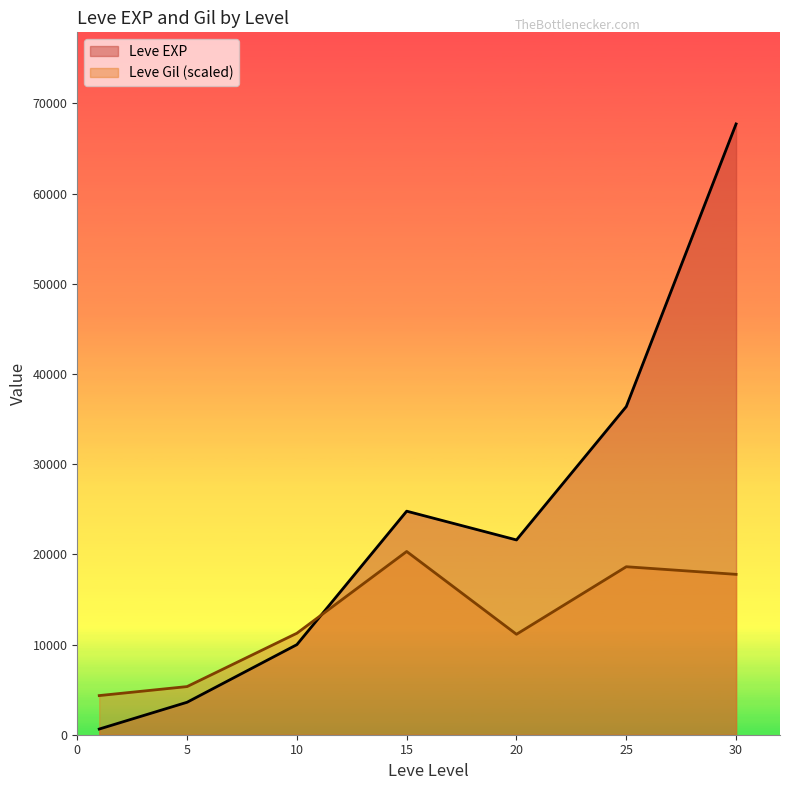

What is the difference between the second highest and minimum values in the Leve Gil series?

14288.6